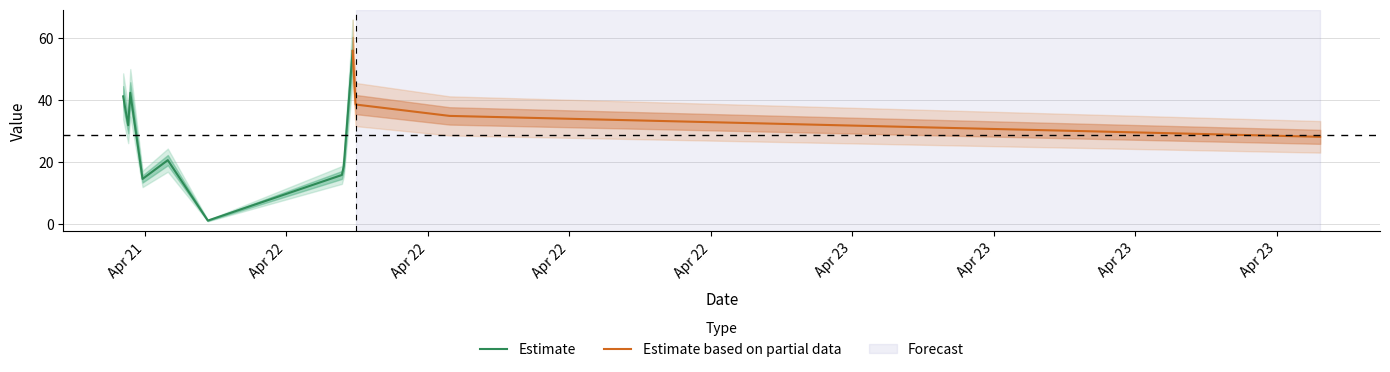

How many values are below 31?

6